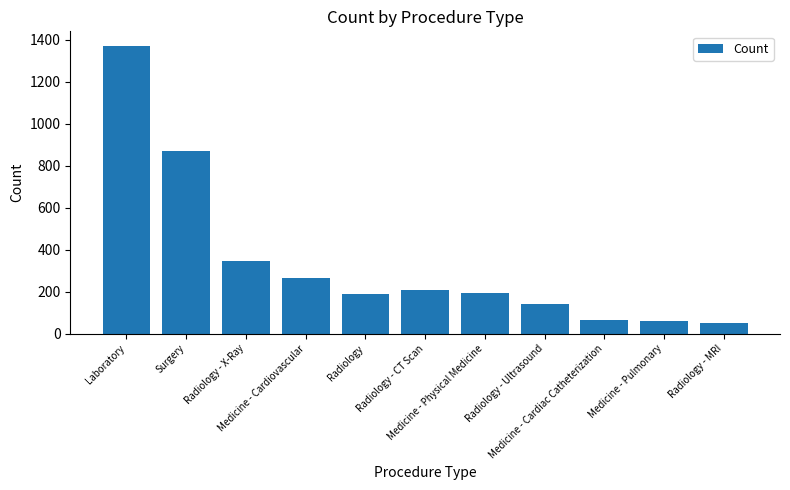

True or false: the data shows 794 at Laboratory.

False